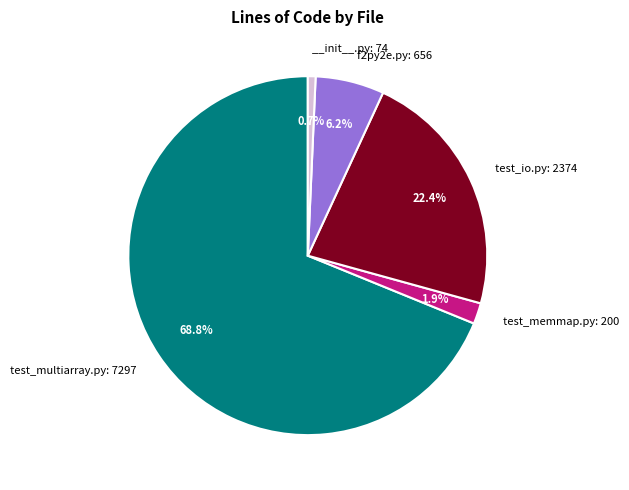

Which slice is the smallest?

__init__.py